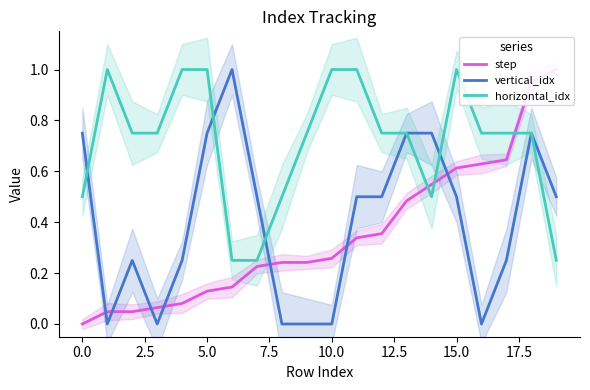

What is the sum of all vertical_idx values?

8.0